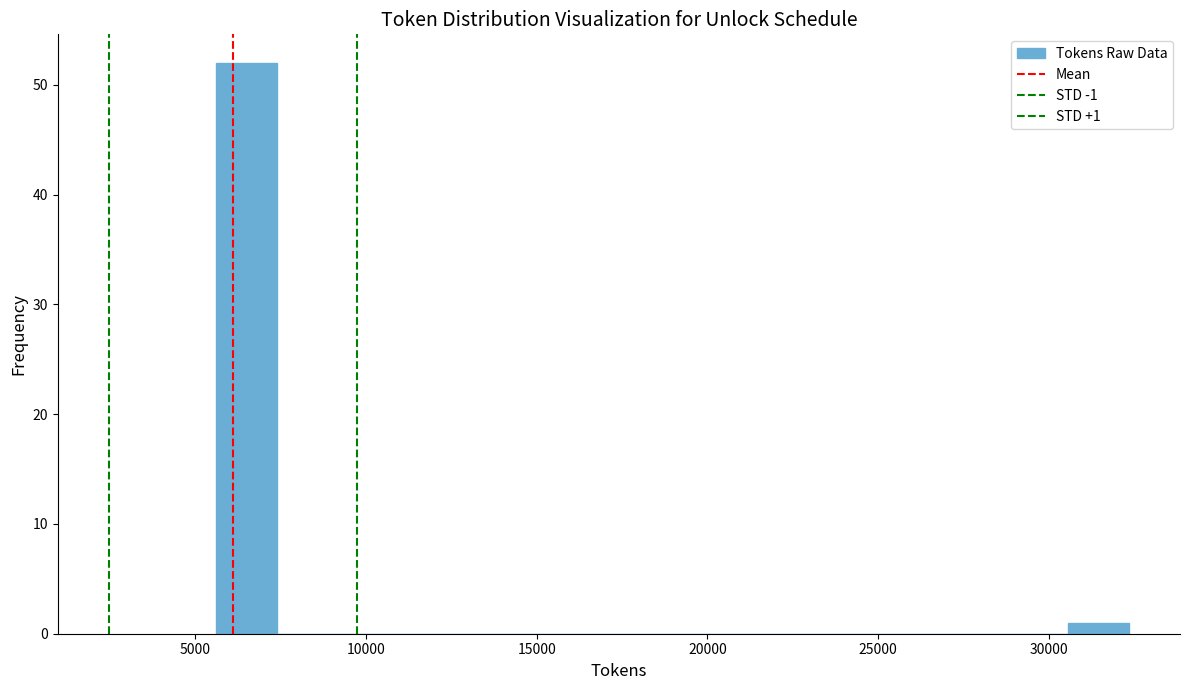

Read against the x-axis, roughly where is the centre of the tallest bar?

6500